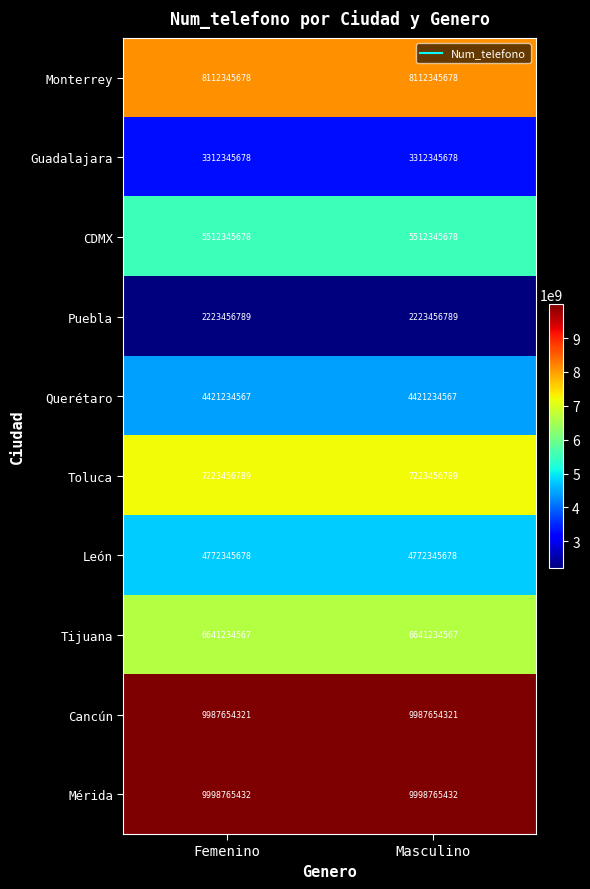

What is the sum of the Puebla values at Masculino and Femenino?

4446913578